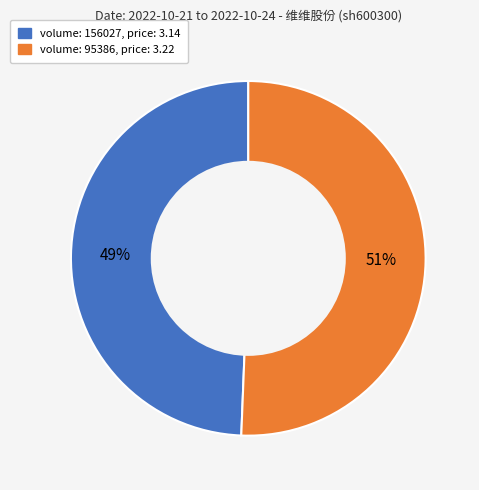

Does any single category account for the majority?

Yes